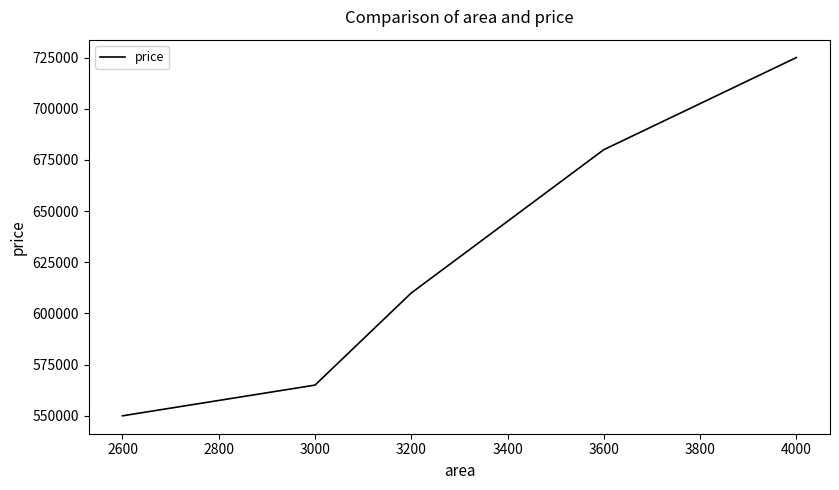

Reading left to right, extract all data points from this chart.

550000	565000	610000	680000	725000